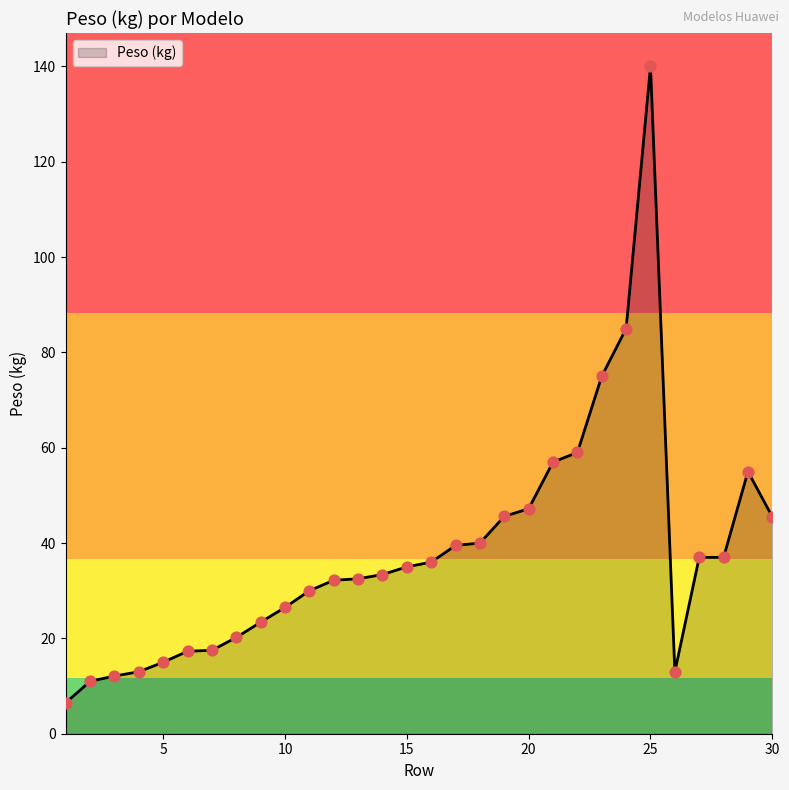

What is the smallest value displayed?

6.5